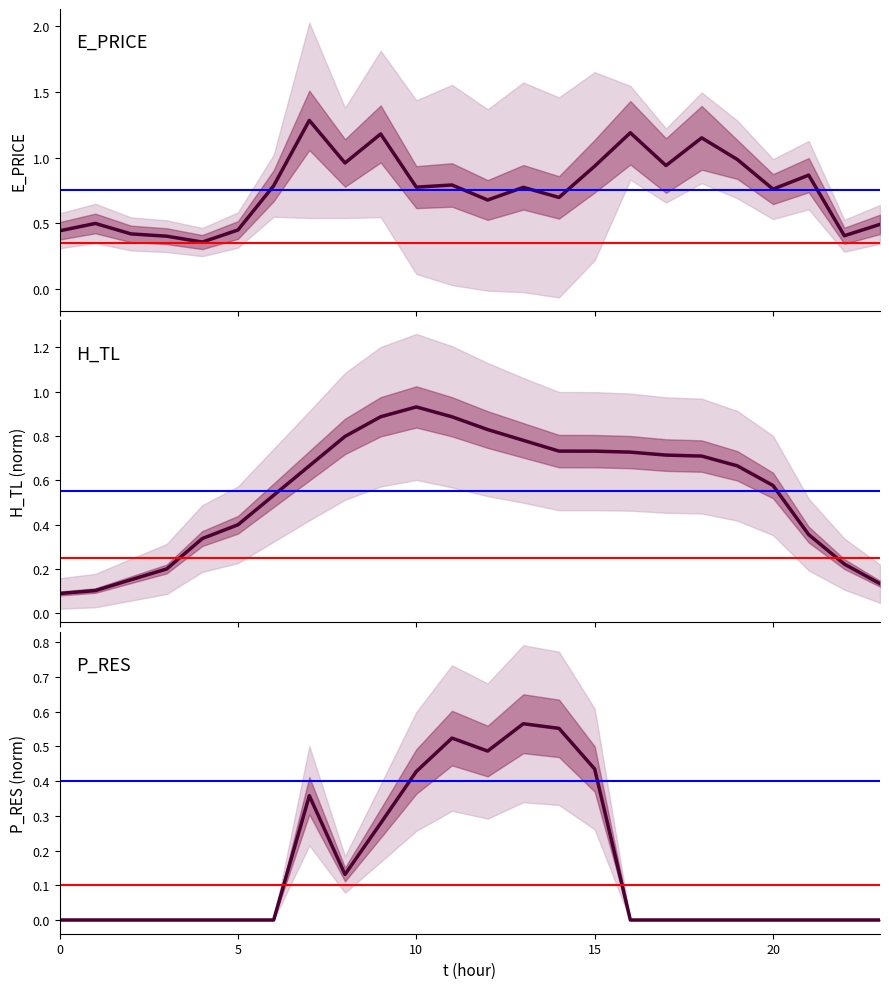

Reading left to right, transcribe all the data shown in this chart.

E_PRICE: 0.4	0.5	0.4	0.4	0.4	0.4	0.8	1.3	1.0	1.2	0.8	0.8	0.7	0.8	0.7	0.9	1.2	0.9	1.1	1.0	0.8	0.9	0.4	0.5
H_TL: 0.1	0.1	0.2	0.2	0.3	0.4	0.5	0.7	0.8	0.9	0.9	0.9	0.8	0.8	0.7	0.7	0.7	0.7	0.7	0.7	0.6	0.4	0.2	0.1
P_RES: 0.0	0.0	0.0	0.0	0.0	0.0	0.0	0.4	0.1	0.3	0.4	0.5	0.5	0.6	0.6	0.4	0.0	0.0	0.0	0.0	0.0	0.0	0.0	0.0